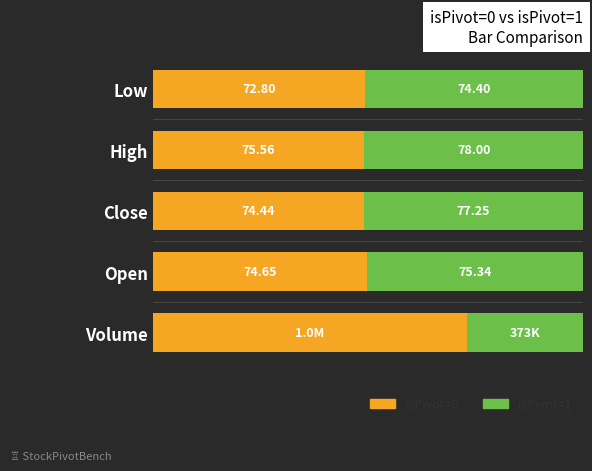

What are all the series names shown in the legend?

isPivot=0, isPivot=1